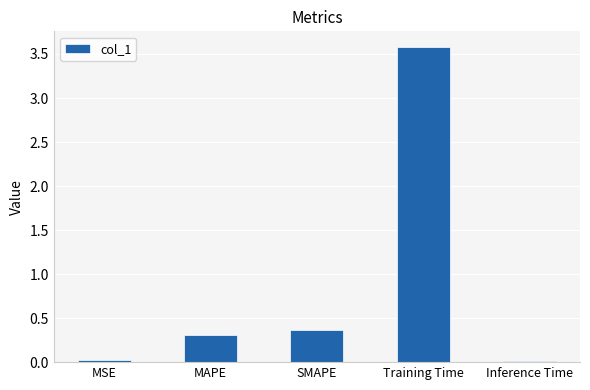

At which label is the value closest to 1?

SMAPE